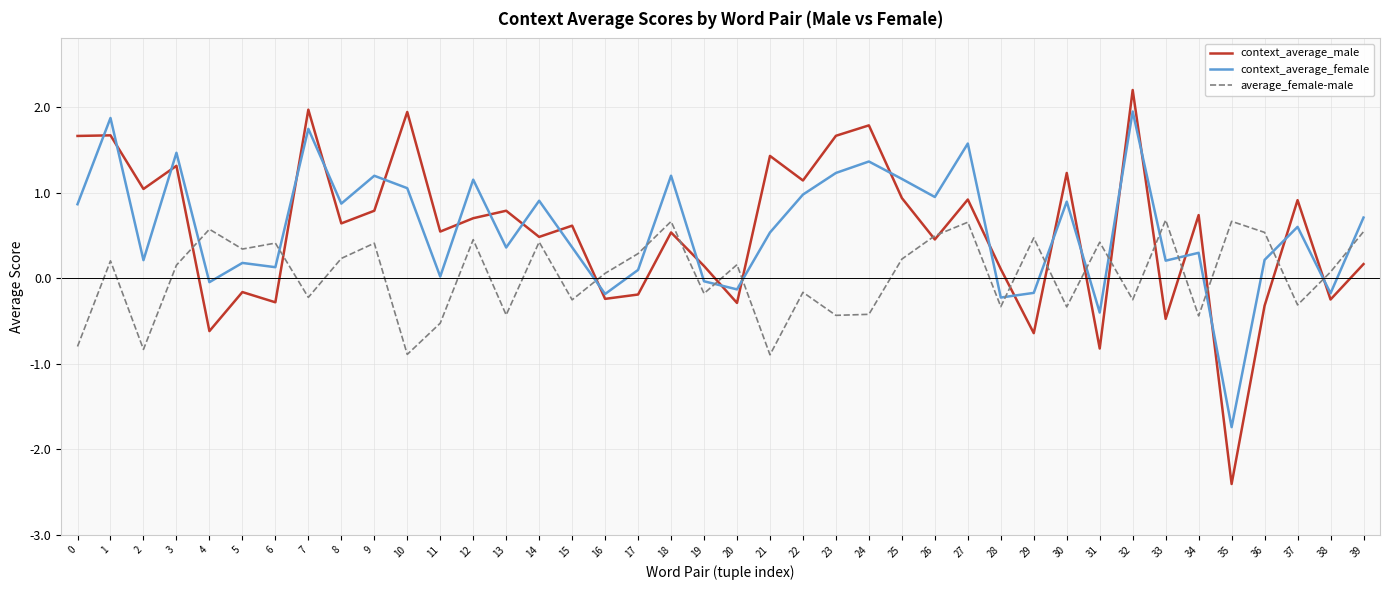

What are all the series names shown in the legend?

context_average_male, context_average_female, average_female-male